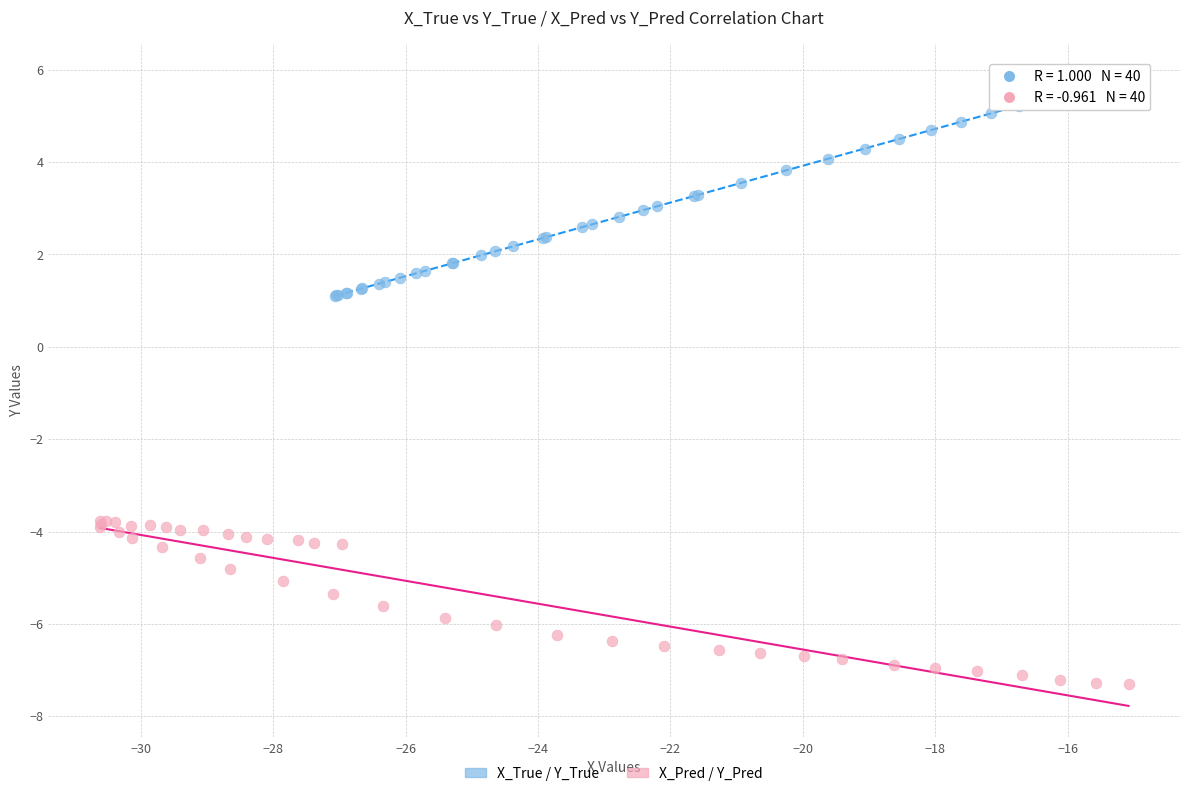

What are all the series names shown in the legend?

X_True / Y_True, X_Pred / Y_Pred